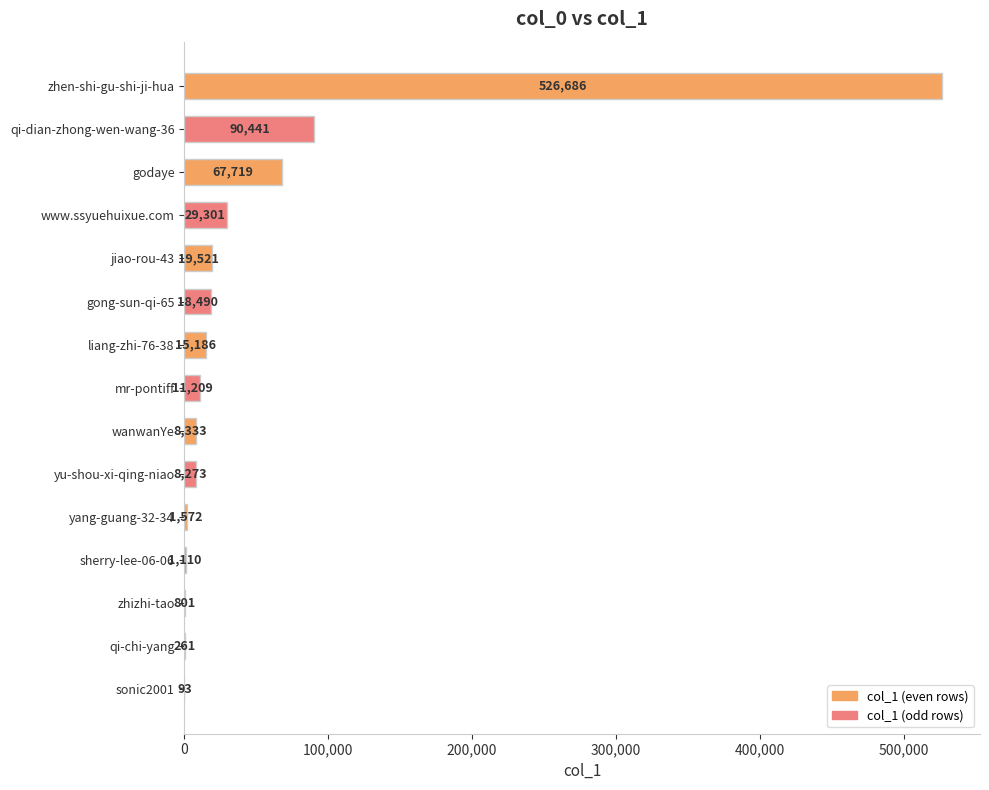

Count the number of categories in the chart.

15